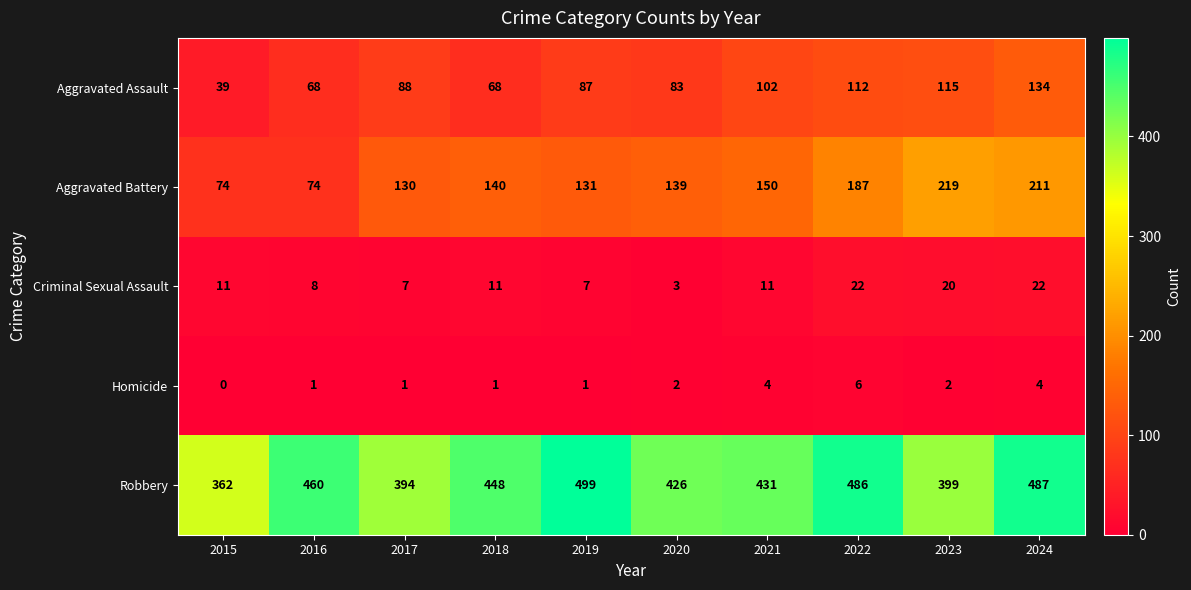

The value of Aggravated Battery at 2018 is 140. True or false?

True